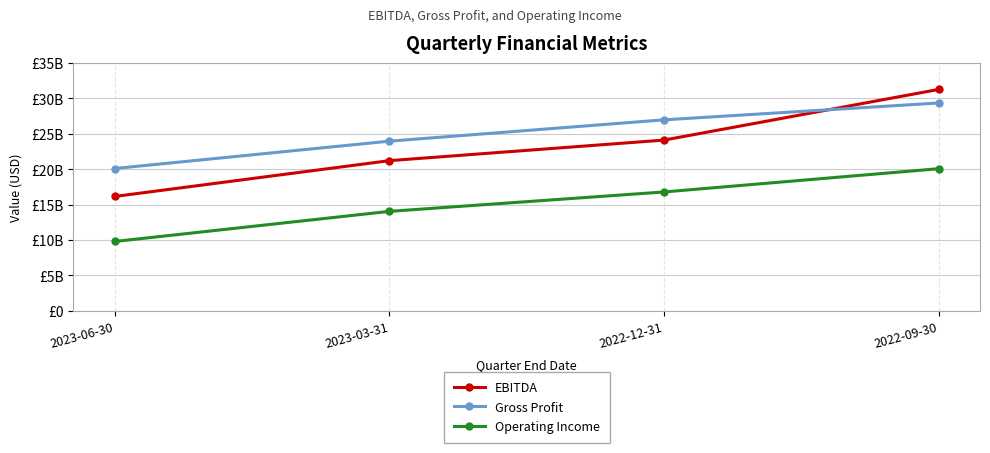

Which series has the largest range (max minus min)?

EBITDA